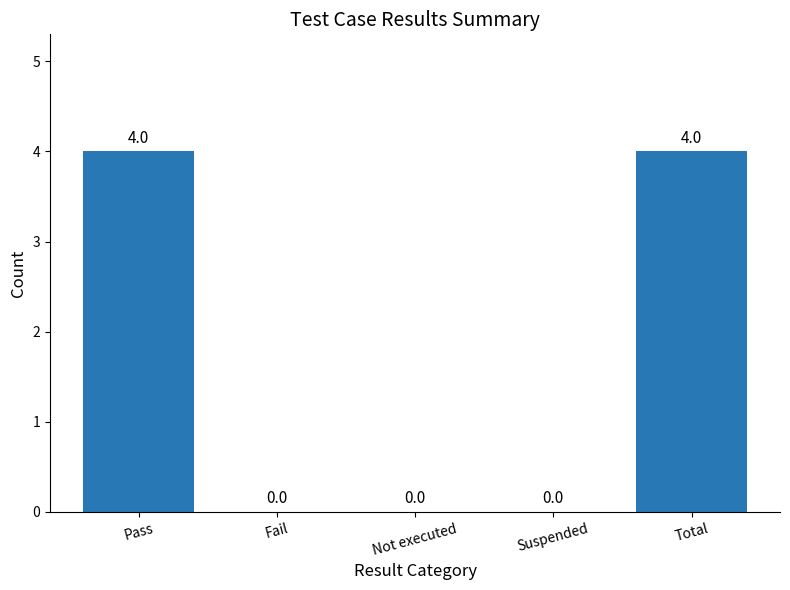

The chart shows a value of 2 at Fail. True or false?

False